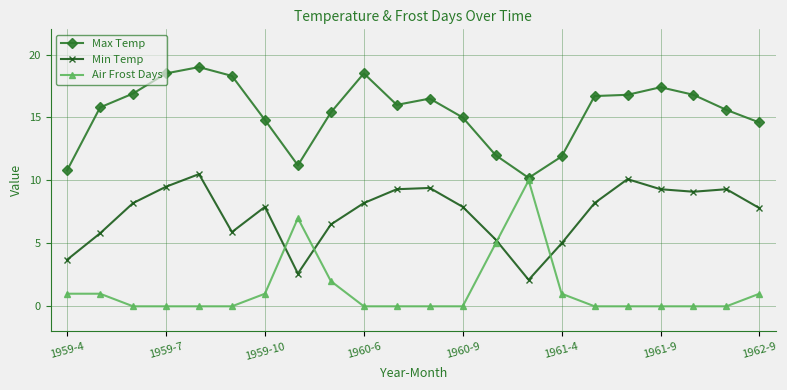

What is the greatest value displayed?

19.0